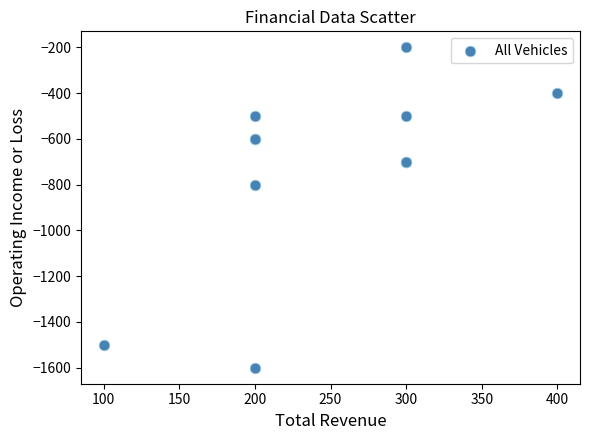

What Y value in the scatter plot is closest to -900?

-800